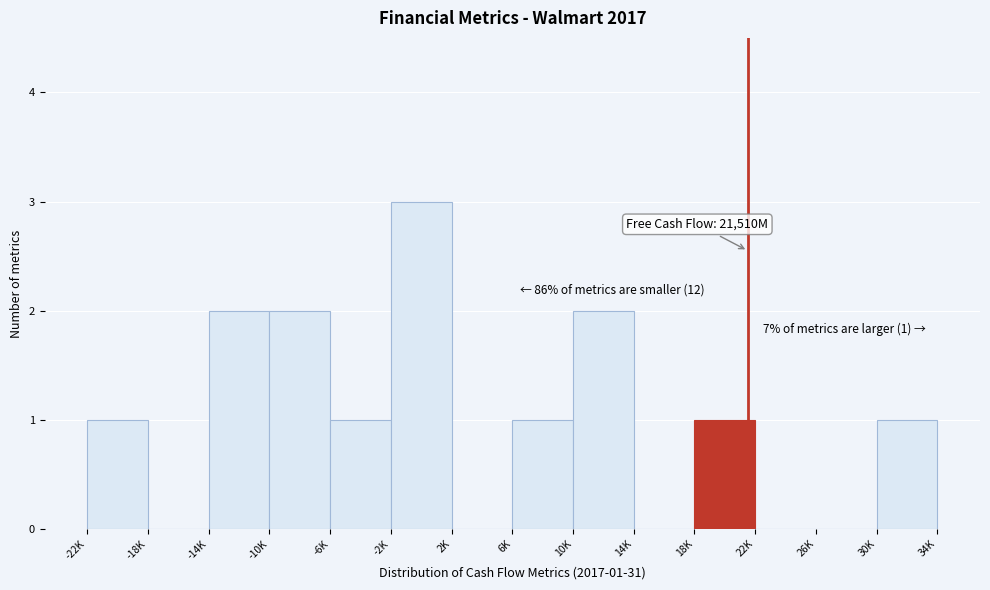

Reading left to right, list all the values displayed in this chart.

-22K=1	-18K=0	-14K=2	-10K=2	-6K=1	-2K=3	2K=0	6K=1	10K=2	14K=0	18K=1	22K=0	26K=0	30K=1